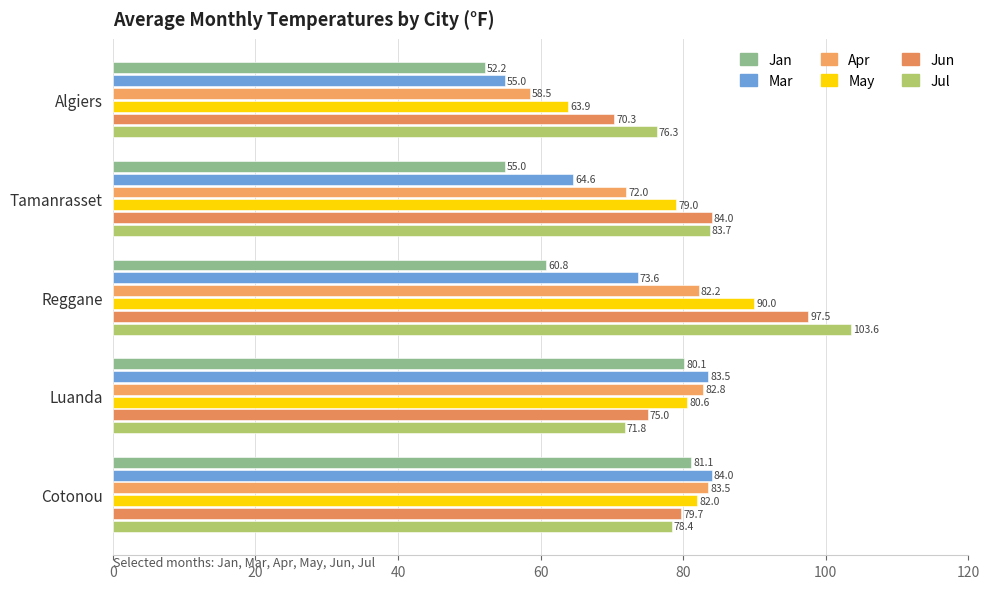

Reading right to left, transcribe all the data shown in this chart.

Jan: 81.1	80.1	60.8	55.0	52.2
Mar: 84.0	83.5	73.6	64.6	55.0
Apr: 83.5	82.8	82.2	72.0	58.5
May: 82.0	80.6	90.0	79.0	63.9
Jun: 79.7	75.0	97.5	84.0	70.3
Jul: 78.4	71.8	103.6	83.7	76.3